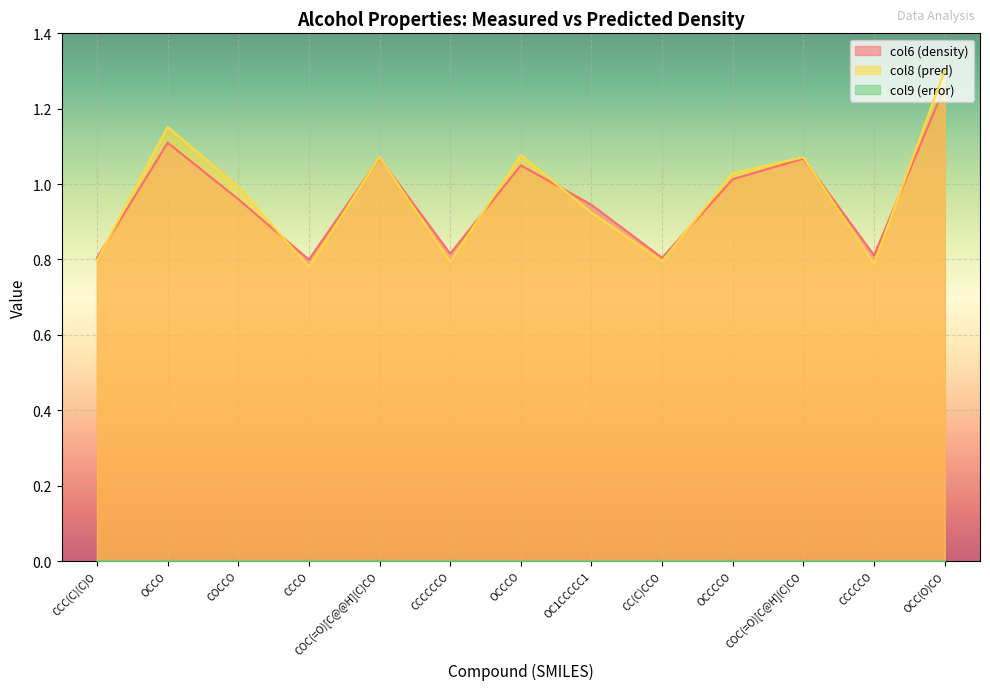

How many lines are shown in the chart?

3